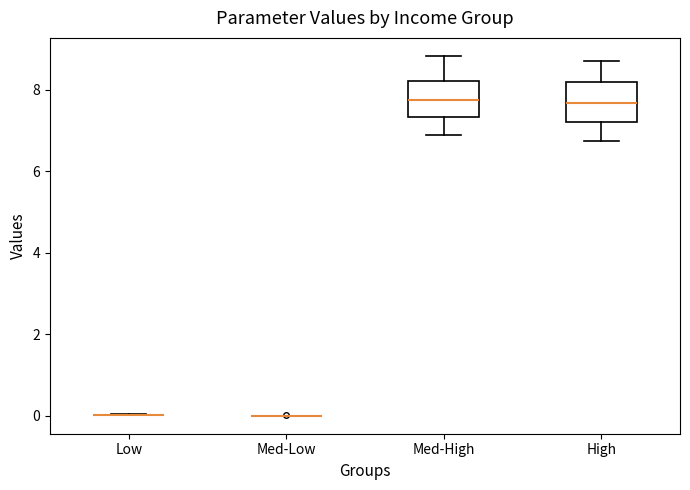

Reading left to right, read every box against the y-axis: the position of its median line, the range the box covers, and the ends of its whiskers. The values are not printed on the chart, so give them approximately, as read against the axis.

Low: box collapsed to a line at 0.0, whiskers 0.0 to 0.0
Med-Low: box collapsed to a line at 0.0, whiskers 0.0 to 0.0
Med-High: median 7.8, box 7.4 to 8.2, whiskers 6.8 to 8.8
High: median 7.6, box 7.2 to 8.2, whiskers 6.8 to 8.8